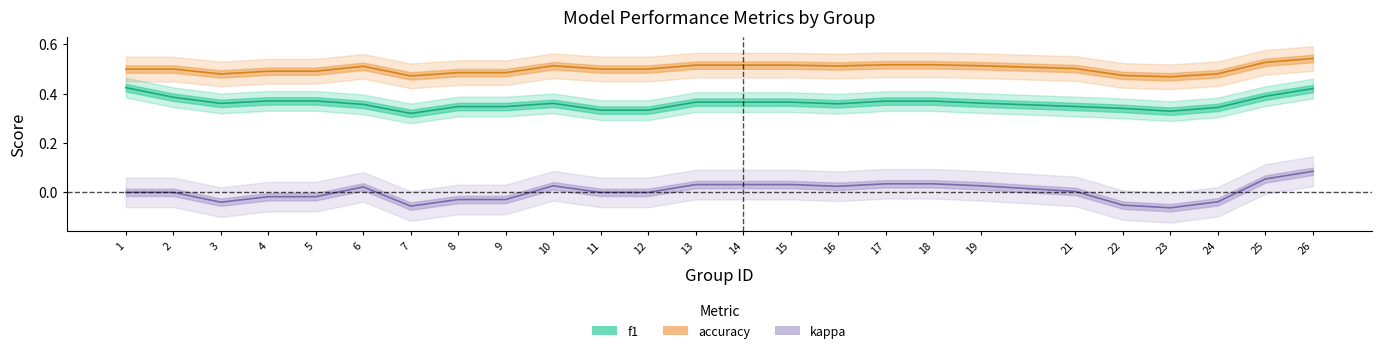

What is the sum of all kappa values?

0.1